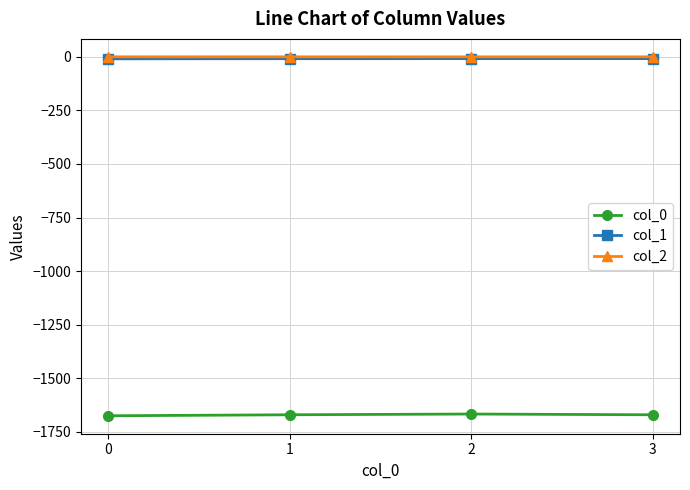

What is the difference between the highest and lowest values at 3?

1670.6